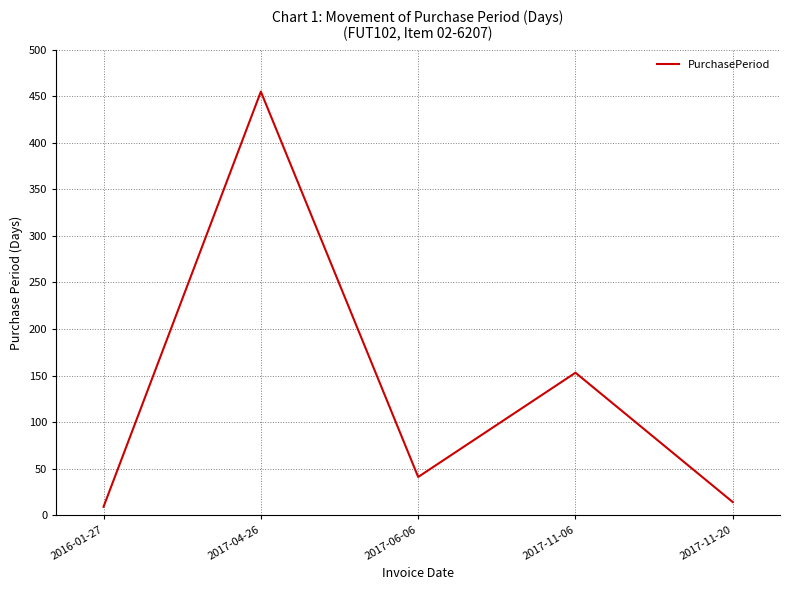

Where does the data first go above 41?

2017-04-26